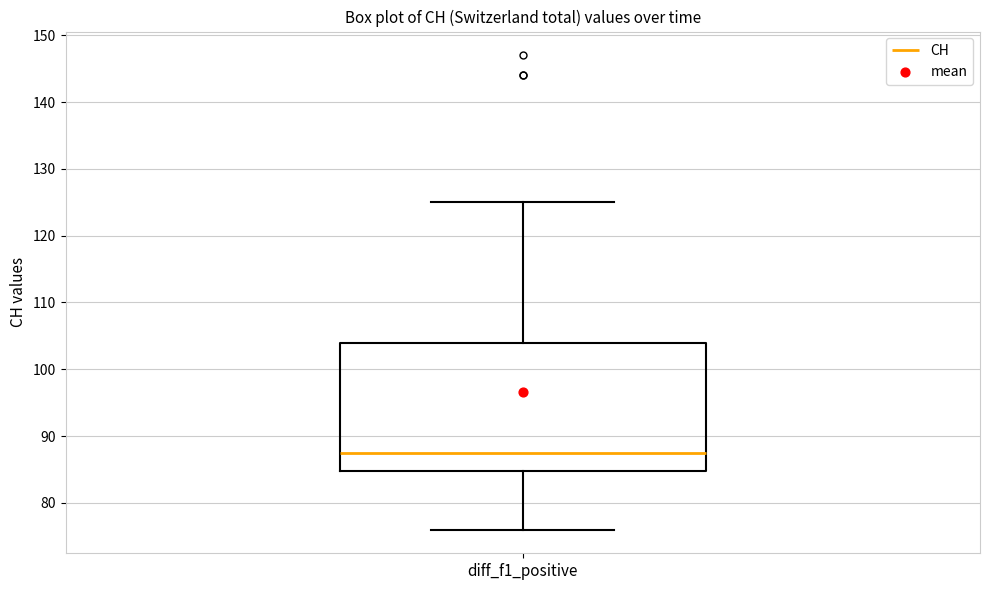

Transcribe this box plot: give where the median line is, the range the box spans, and where the two whiskers end, as read against the y-axis. The values are not printed on the chart, so give them approximately, as read against the axis.

median 88, box 85 to 104, whiskers 76 to 125